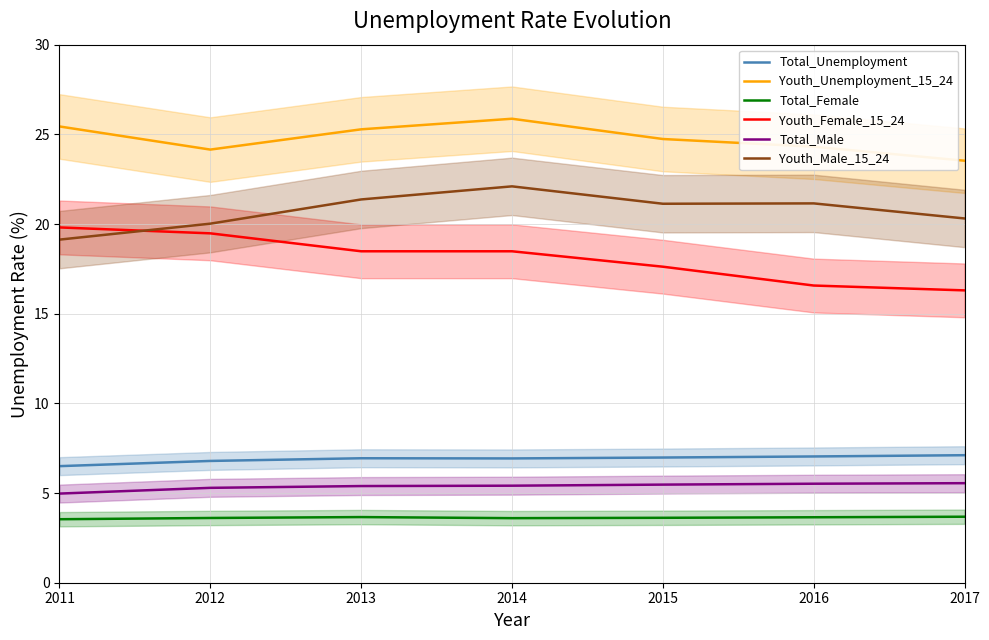

Reading left to right, transcribe all the data shown in this chart.

Total_Unemployment: 2011=6.5	2012=6.8	2013=6.9	2014=6.9	2015=7.0	2016=7.0	2017=7.1
Youth_Unemployment_15_24: 2011=25.4	2012=24.1	2013=25.3	2014=25.9	2015=24.7	2016=24.3	2017=23.5
Total_Female: 2011=3.5	2012=3.6	2013=3.7	2014=3.6	2015=3.6	2016=3.6	2017=3.7
Youth_Female_15_24: 2011=19.8	2012=19.5	2013=18.5	2014=18.5	2015=17.6	2016=16.6	2017=16.3
Total_Male: 2011=5.0	2012=5.3	2013=5.4	2014=5.4	2015=5.5	2016=5.5	2017=5.5
Youth_Male_15_24: 2011=19.1	2012=20.0	2013=21.4	2014=22.1	2015=21.1	2016=21.1	2017=20.3